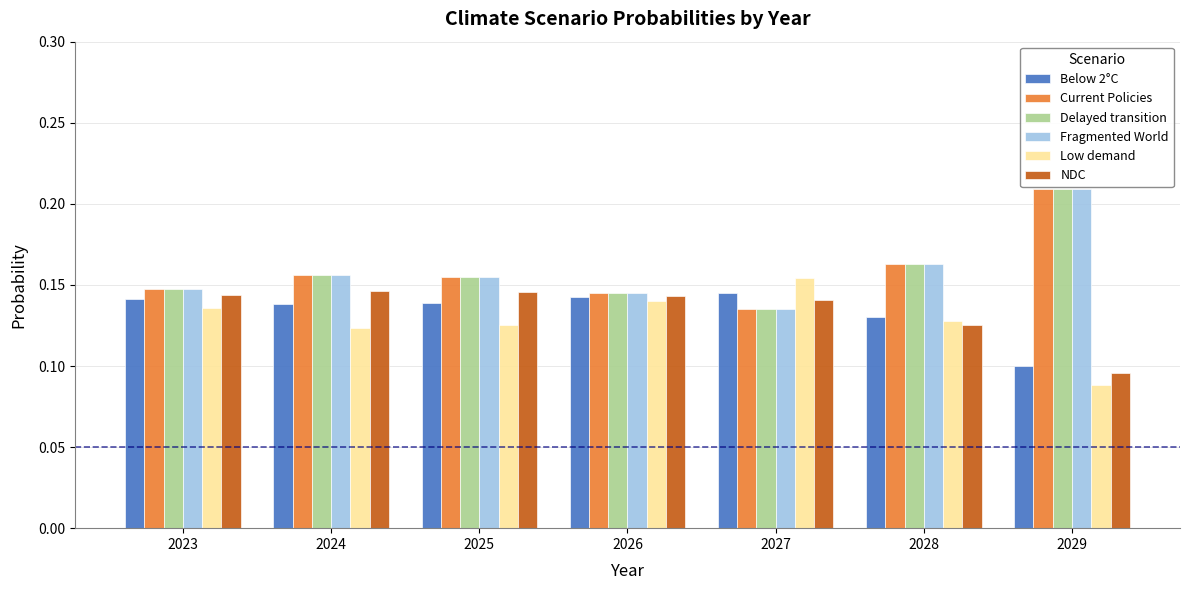

The value of Fragmented World at 2023 is 0.1. True or false?

True